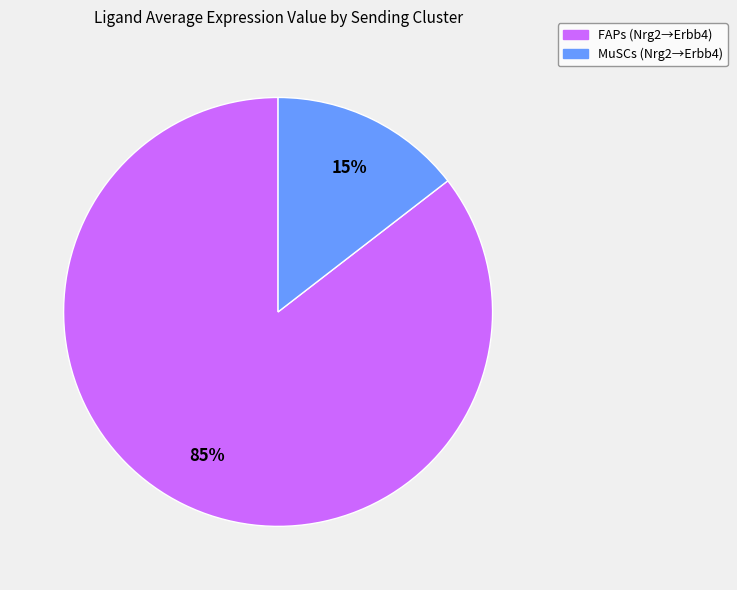

Which has a higher value, MuSCs or FAPs?

FAPs